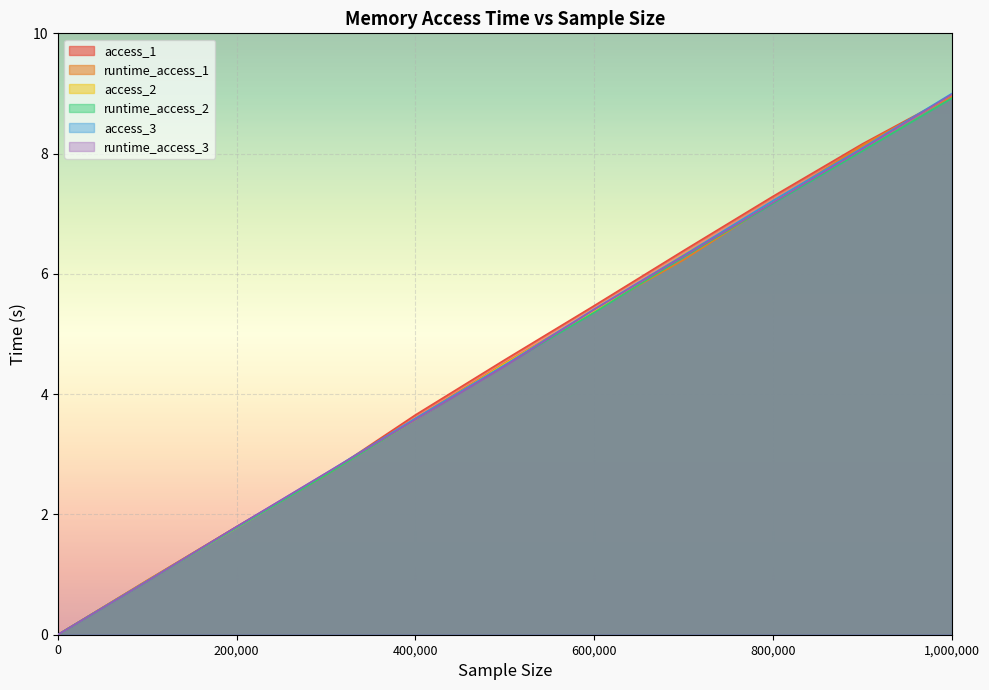

What is the difference between the maximum and minimum values in the access_3 series?

9.0